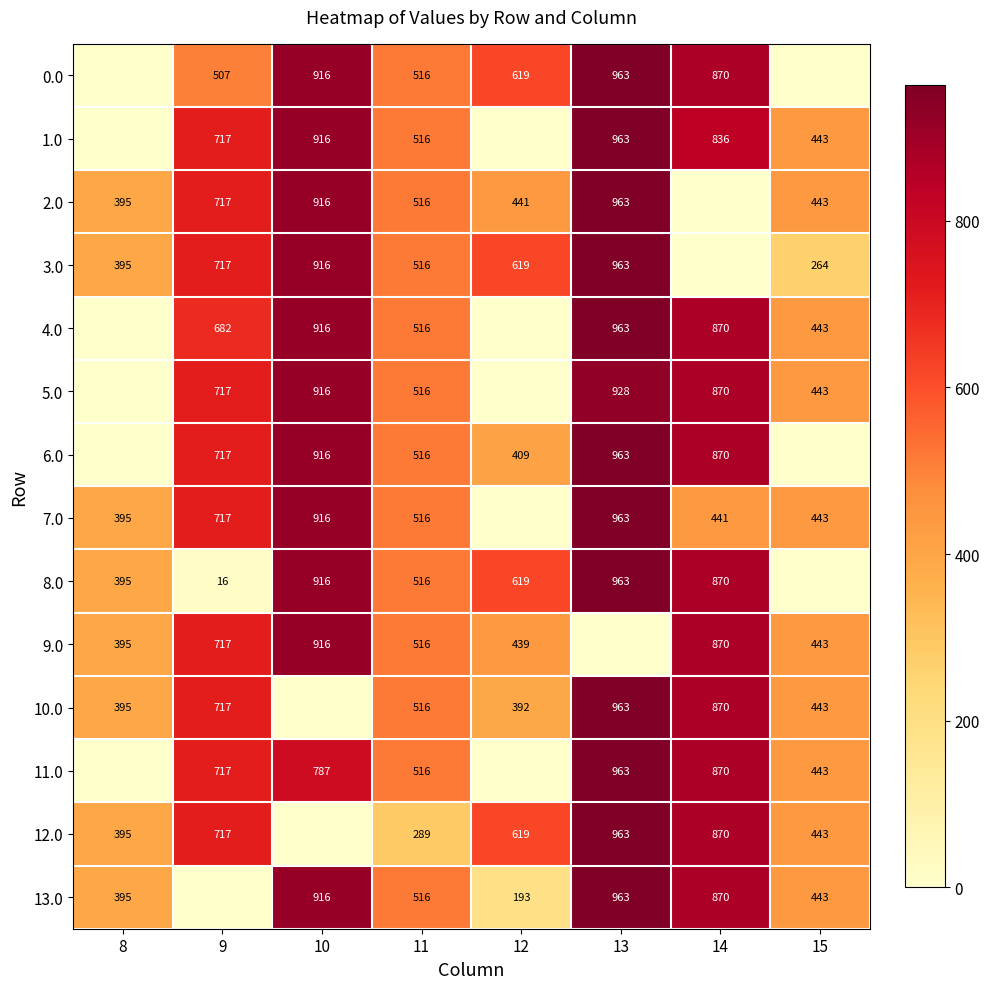

What is the difference between the 3.0 values at 11 and 9?

201